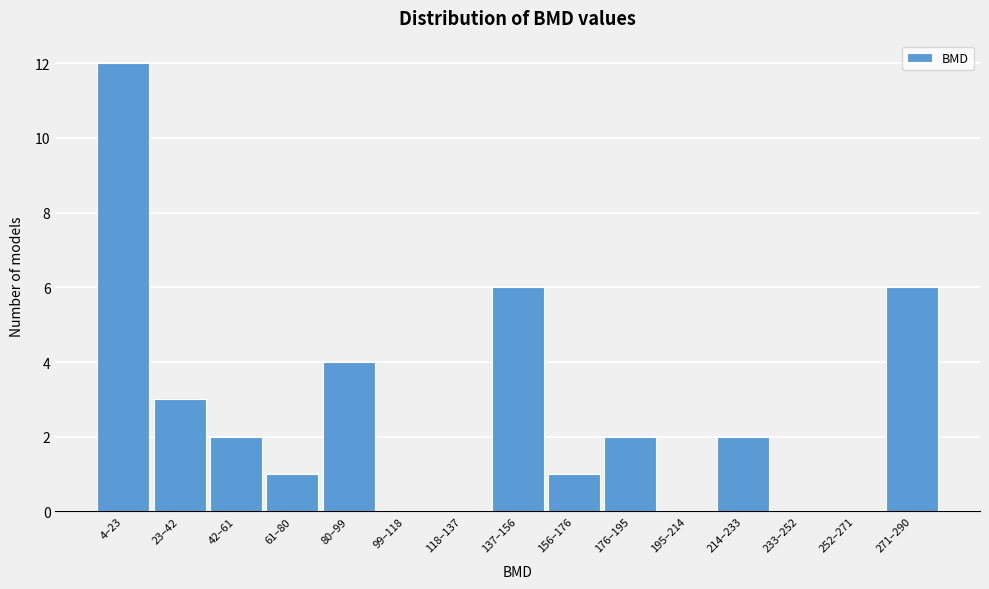

Reading left to right, transcribe all the data shown in this chart.

4–23=12	23–42=3	42–61=2	61–80=1	80–99=4	99–118=0	118–137=0	137–156=6	156–176=1	176–195=2	195–214=0	214–233=2	233–252=0	252–271=0	271–290=6